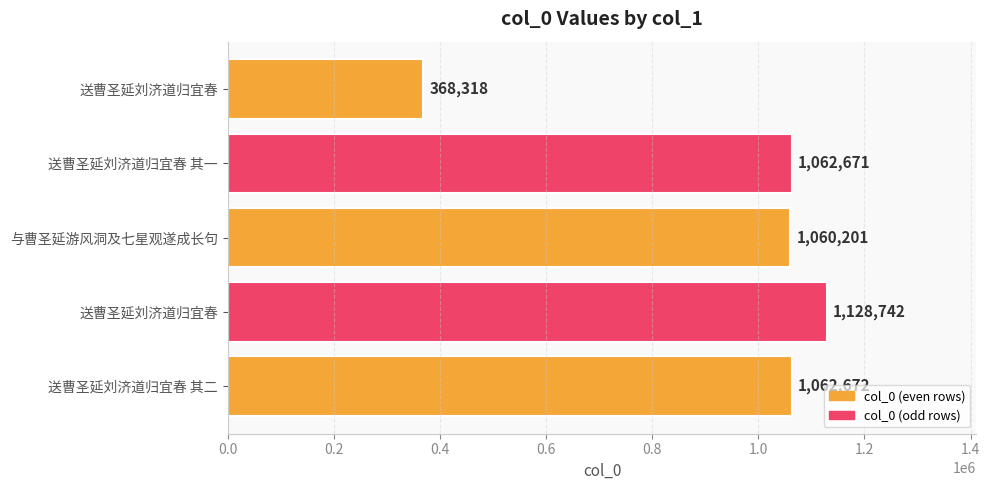

How many bars are there in total?

5